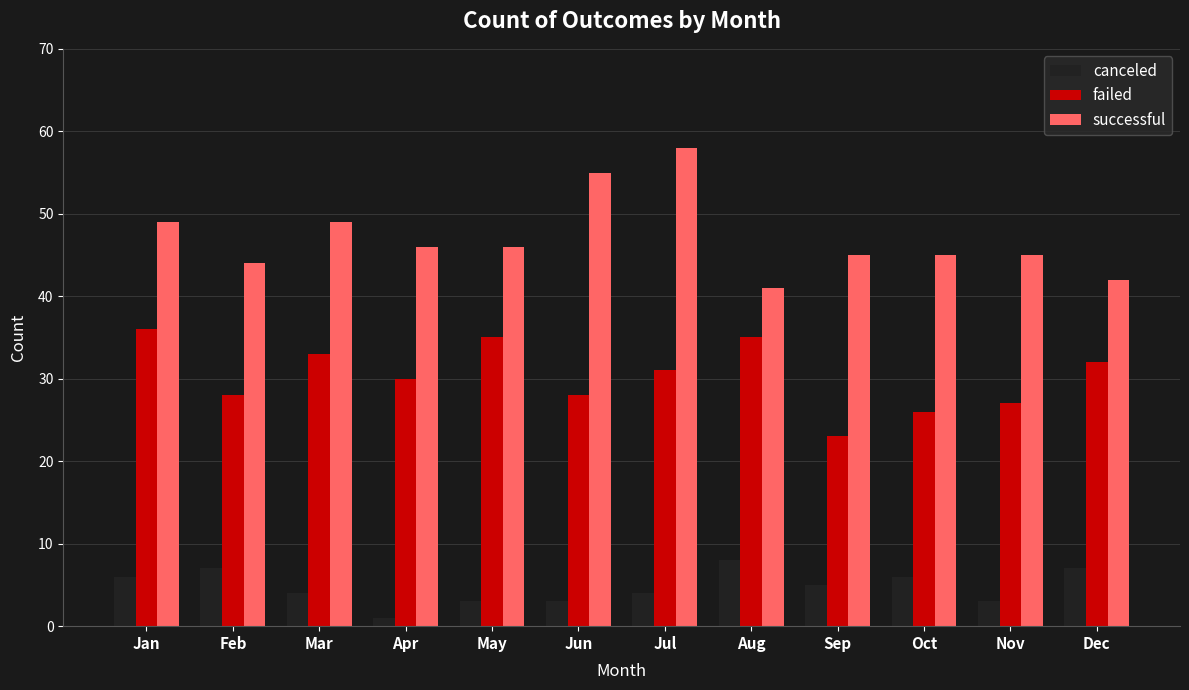

At Aug, list the series in order from smallest to largest.

canceled, failed, successful